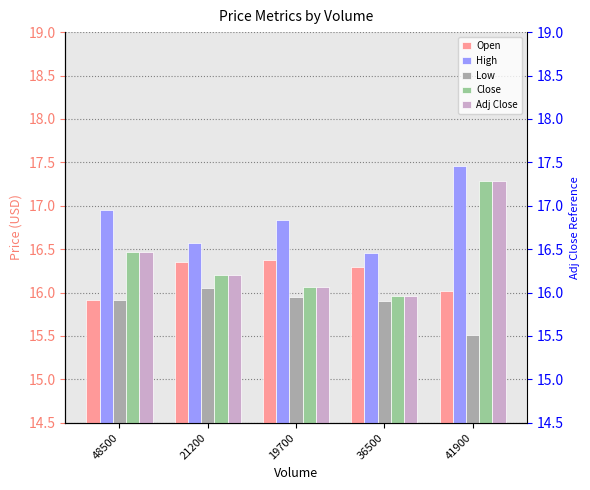

Which series has the largest range (max minus min)?

Close